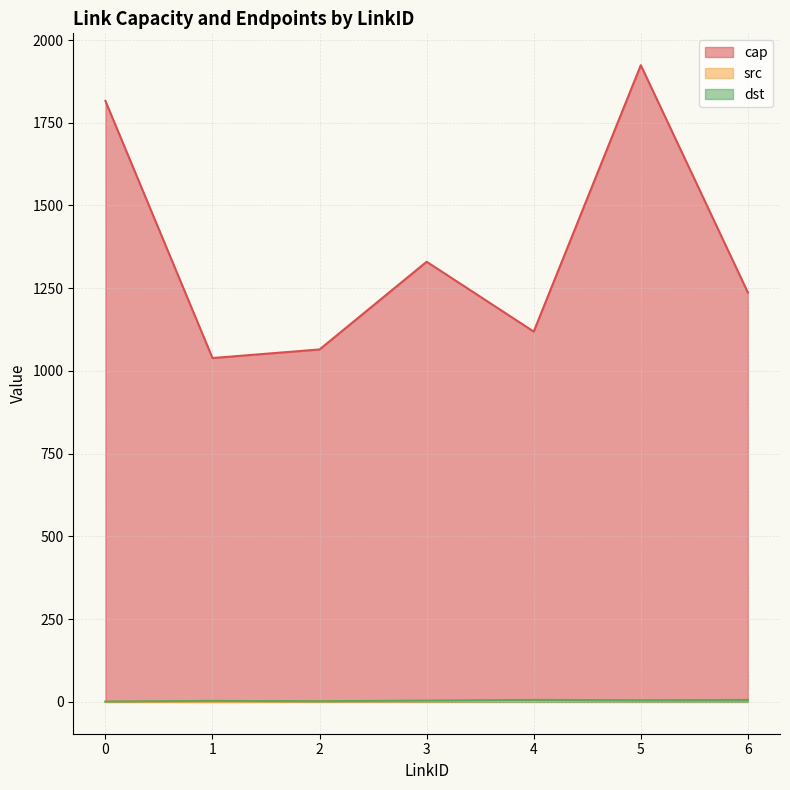

Reading left to right, transcribe all the data shown in this chart.

cap: 1816	1039	1065	1330	1119	1924	1237
src: 0	0	1	2	3	4	5
dst: 1	3	2	4	6	5	6